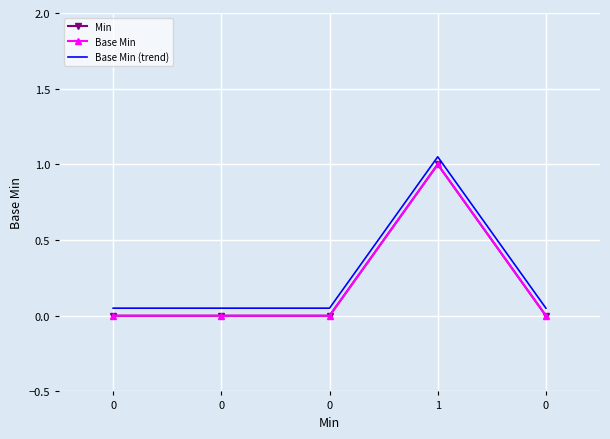

True or false: Base Min and Min cross at least once.

False